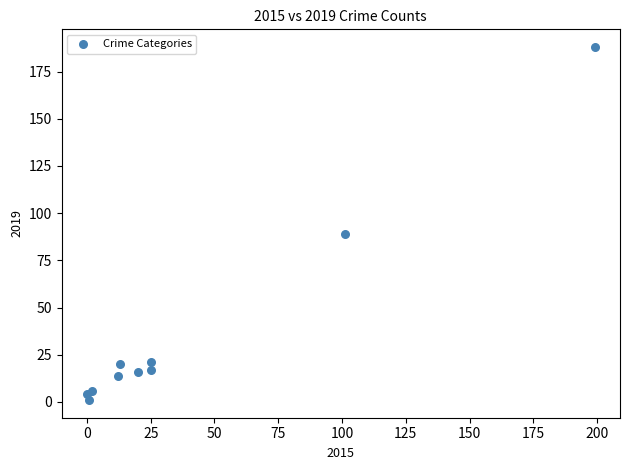

What Y value in the scatter plot is closest to 94?

89